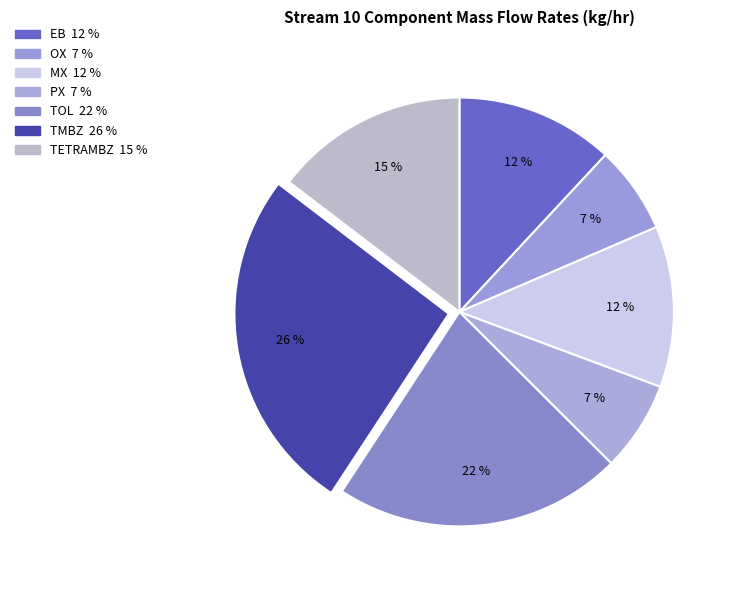

How many slices are in this pie chart?

7